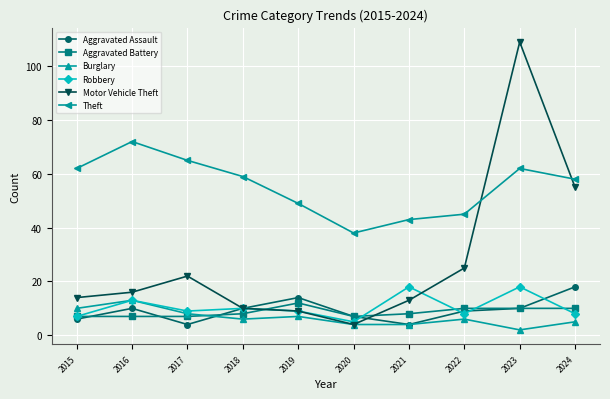

Reading right to left, what are all the values shown in this chart?

Aggravated Assault: 2024=18	2023=10	2022=9	2021=4	2020=7	2019=14	2018=10	2017=4	2016=10	2015=6
Aggravated Battery: 2024=10	2023=10	2022=10	2021=8	2020=7	2019=12	2018=8	2017=7	2016=7	2015=7
Burglary: 2024=5	2023=2	2022=6	2021=4	2020=4	2019=7	2018=6	2017=8	2016=13	2015=10
Robbery: 2024=8	2023=18	2022=8	2021=18	2020=5	2019=9	2018=10	2017=9	2016=13	2015=7
Motor Vehicle Theft: 2024=55	2023=109	2022=25	2021=13	2020=4	2019=9	2018=10	2017=22	2016=16	2015=14
Theft: 2024=58	2023=62	2022=45	2021=43	2020=38	2019=49	2018=59	2017=65	2016=72	2015=62